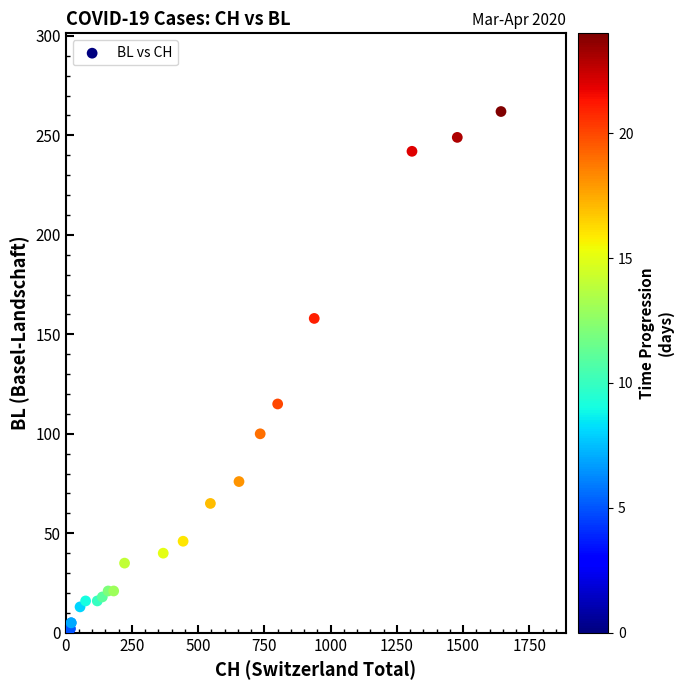

What Y value in the scatter plot is closest to 131?

115